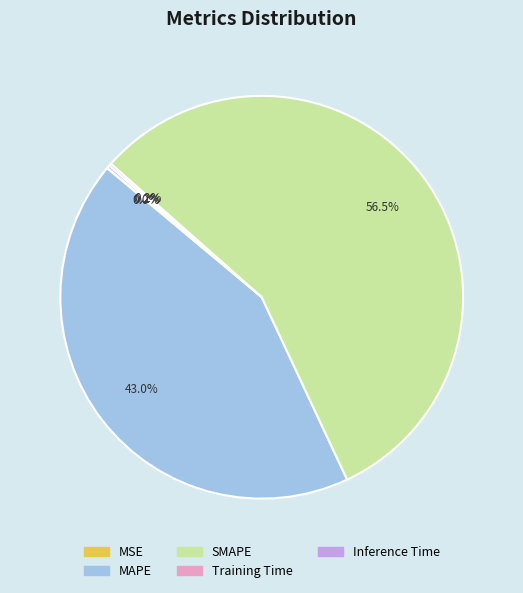

Which category accounts for the majority?

SMAPE